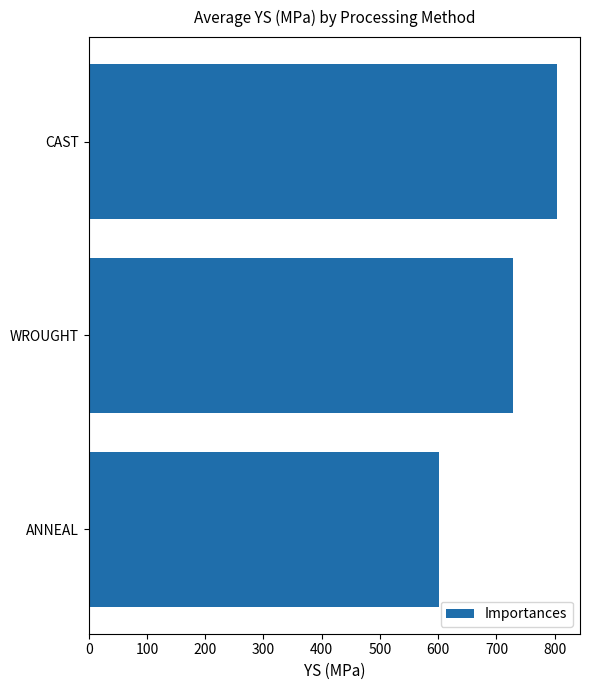

Which has a higher value, ANNEAL or WROUGHT?

WROUGHT